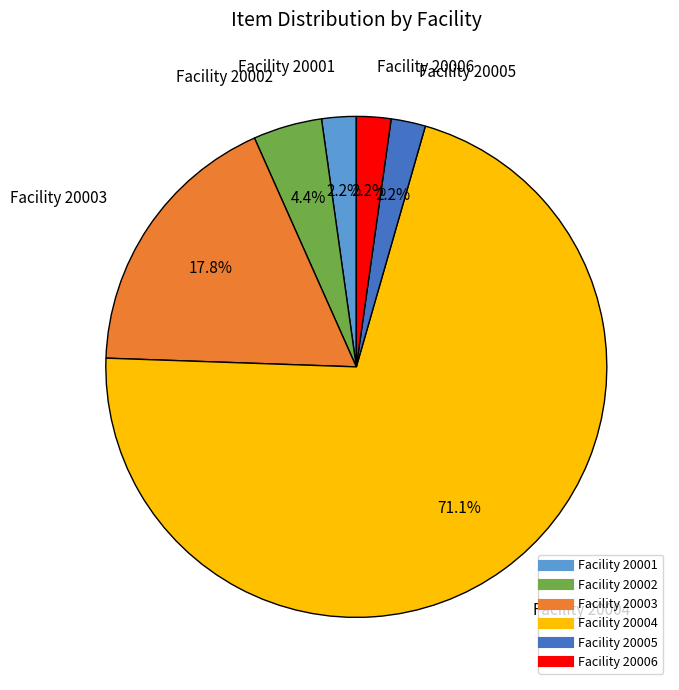

Is there any slice that represents more than half of the pie?

Yes